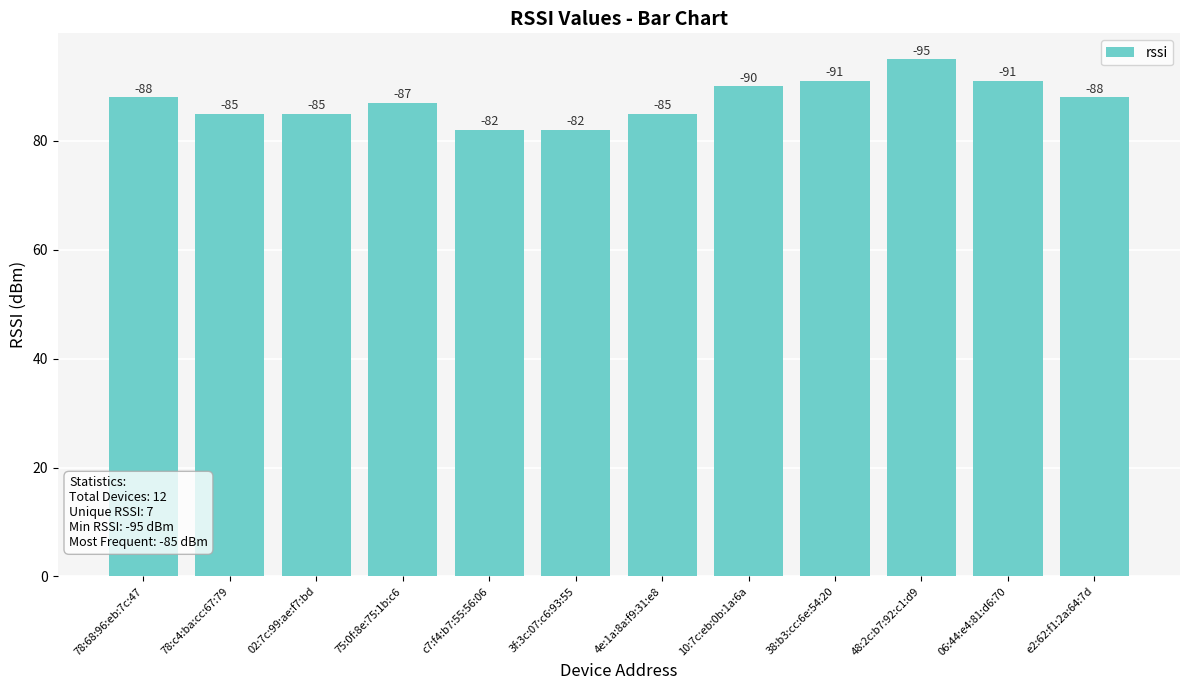

The chart shows a value of 28 at c7:f4:b7:55:56:06. True or false?

False